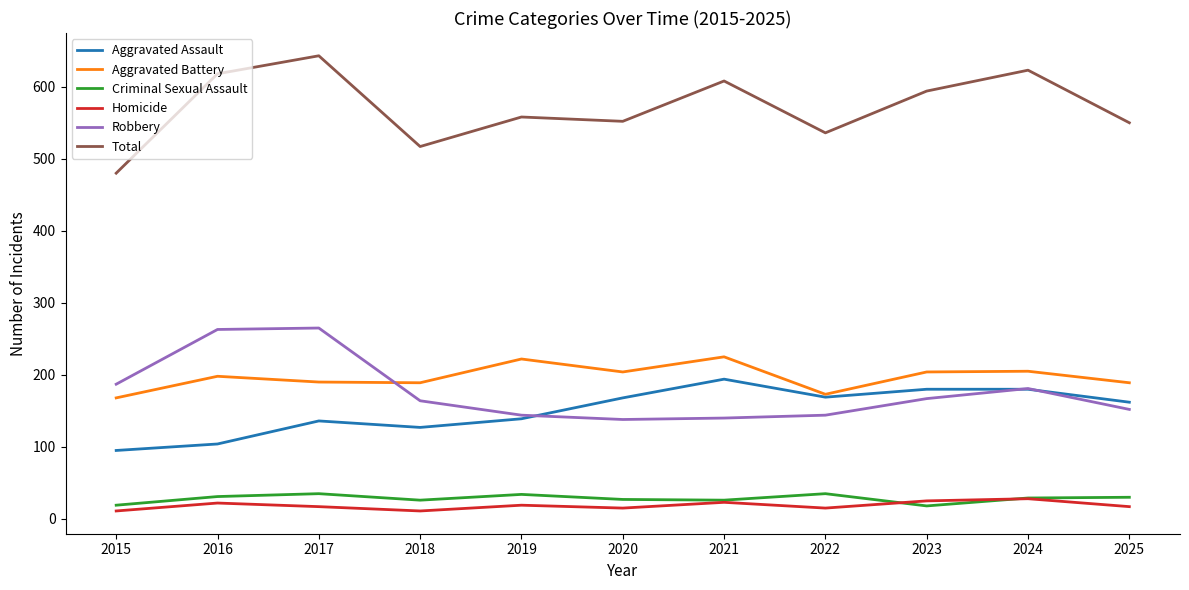

The Homicide series shows 22 at 2016. True or false?

True